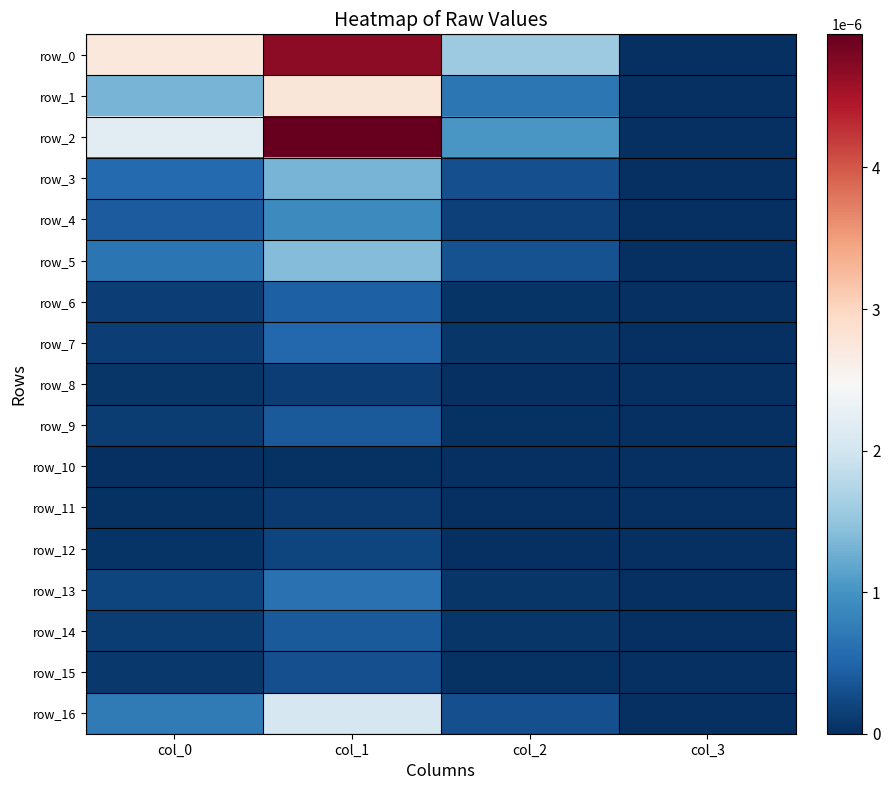

Is the value of row_15 at col_2 greater than the value of row_14 at col_1?

No